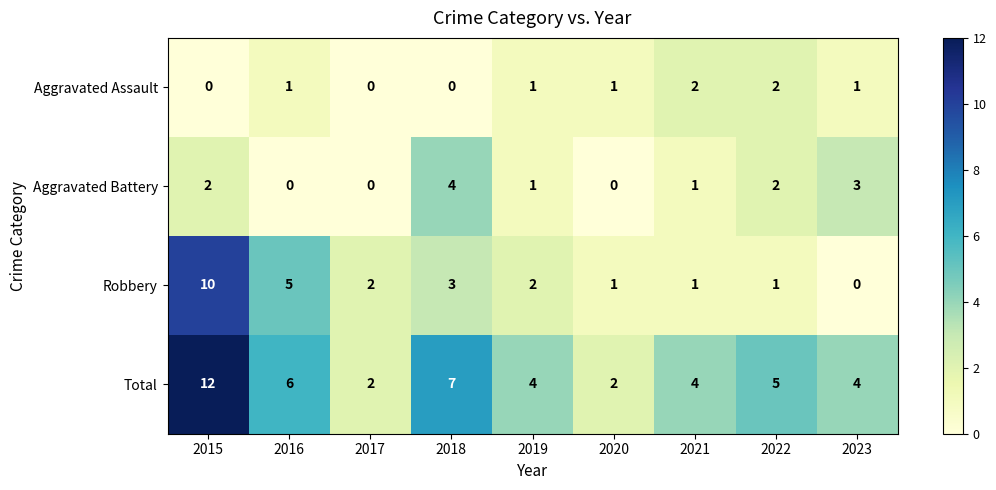

What is the difference between the second highest and minimum values in the Robbery series?

5